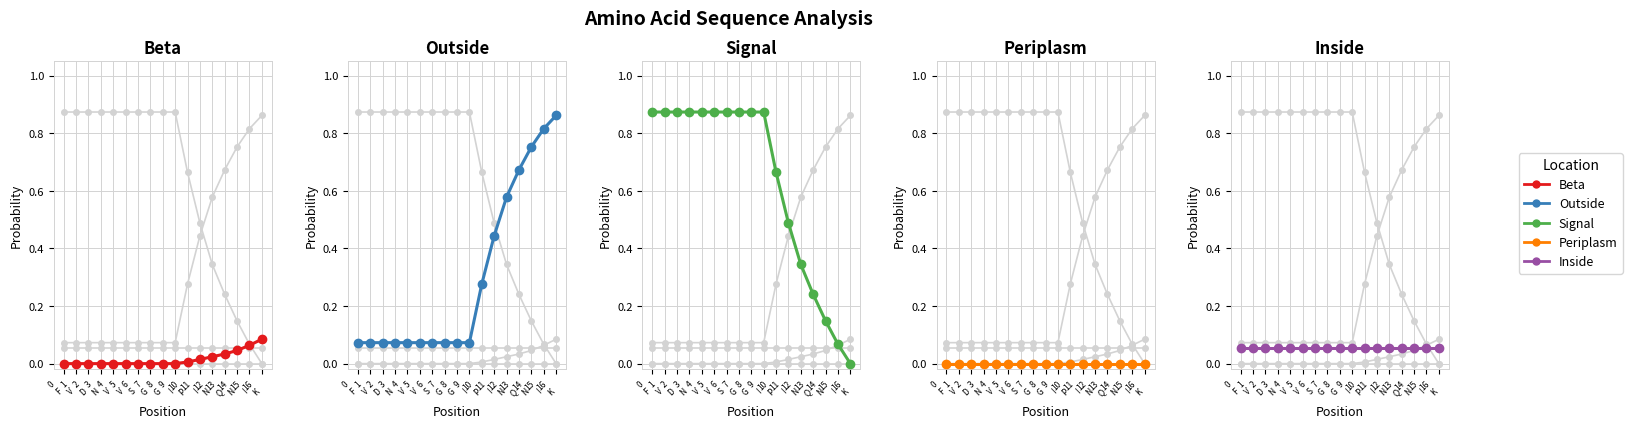

Which series has the largest total across all categories?

Signal